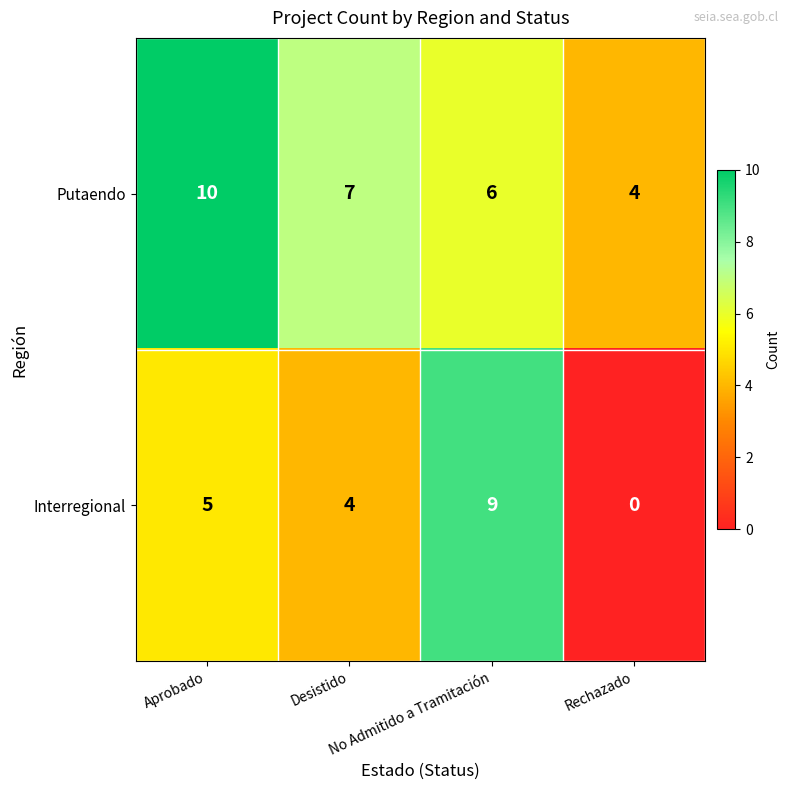

How many values in the Interregional series are below 5?

2